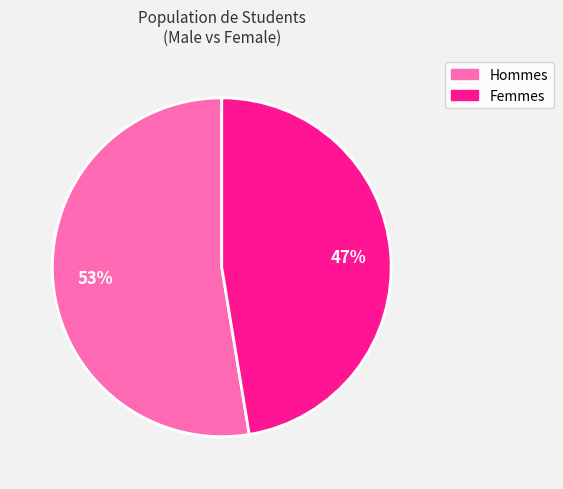

To the nearest percent, what is the combined percentage of Femmes and Hommes?

100%